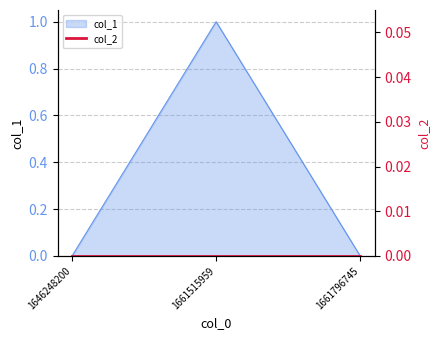

What is the difference between the maximum and minimum values?

1